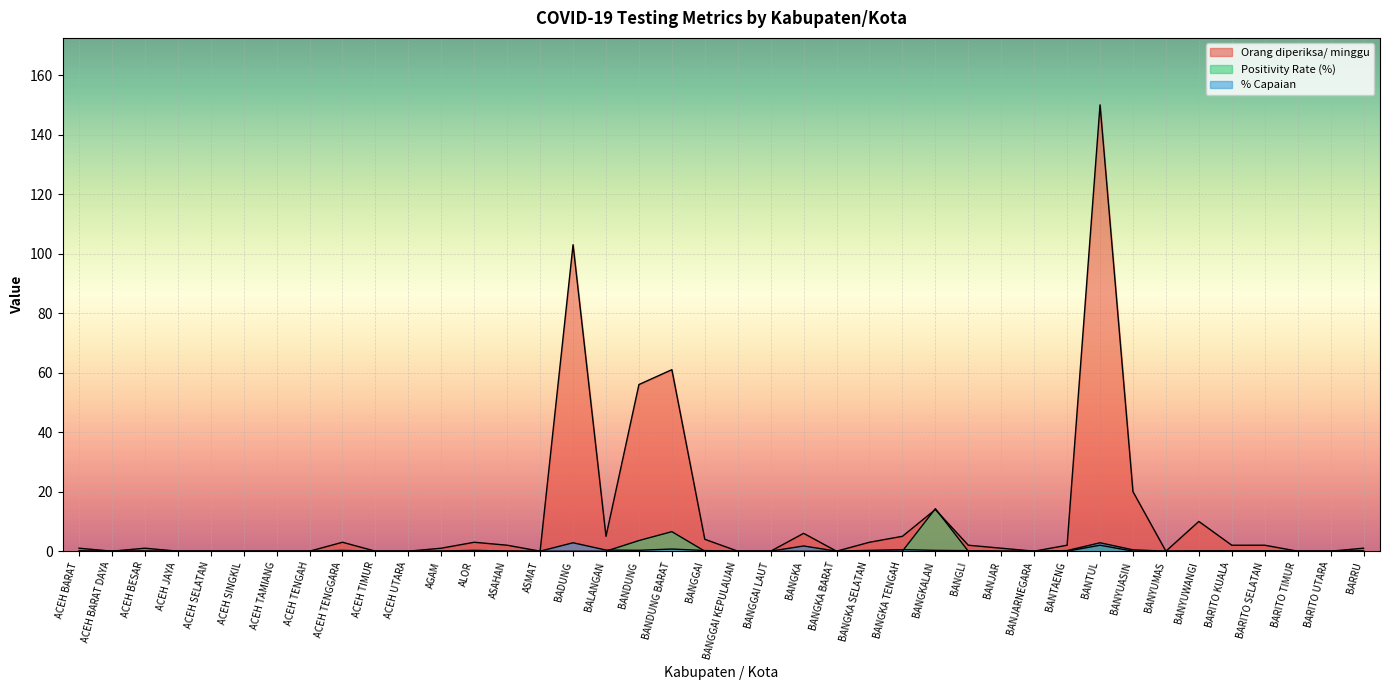

True or false: Orang diperiksa/ minggu has a value of 55.9 at ACEH BARAT DAYA.

False